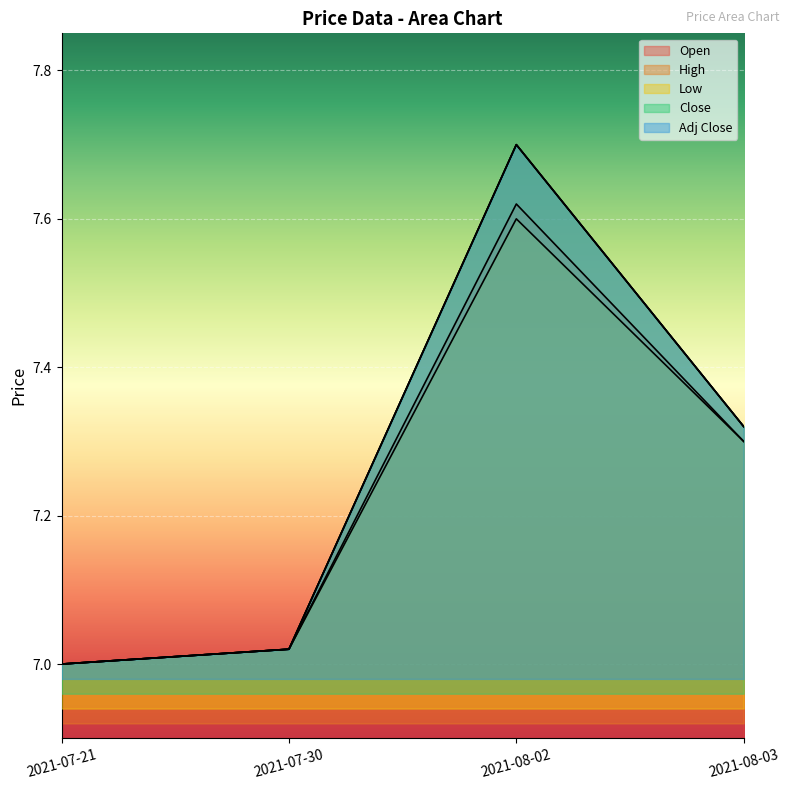

What is the value of the Adj Close point at the 2nd from the left?

7.0